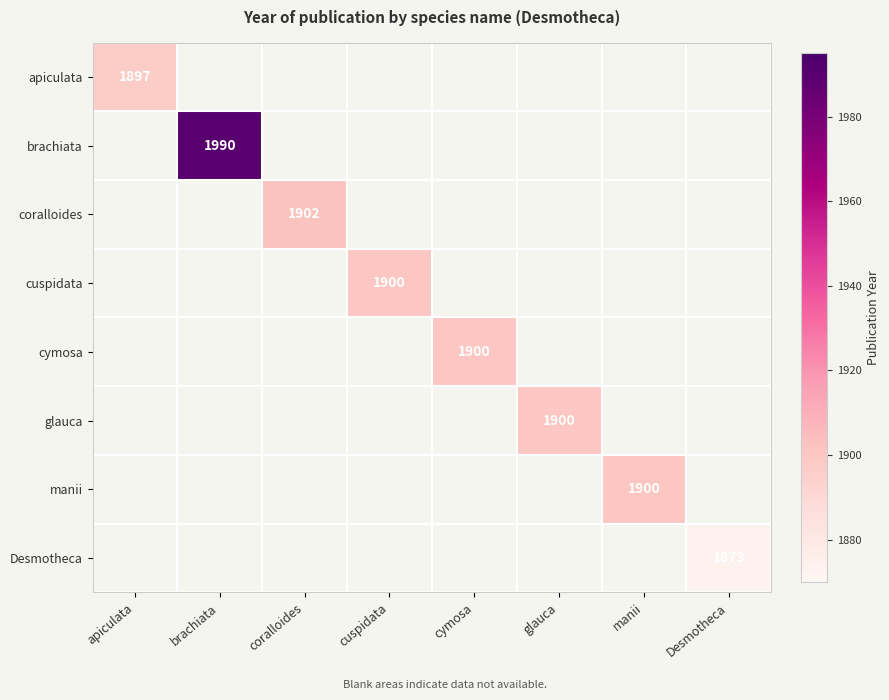

Is it true that cuspidata equals 1900 at cuspidata?

True